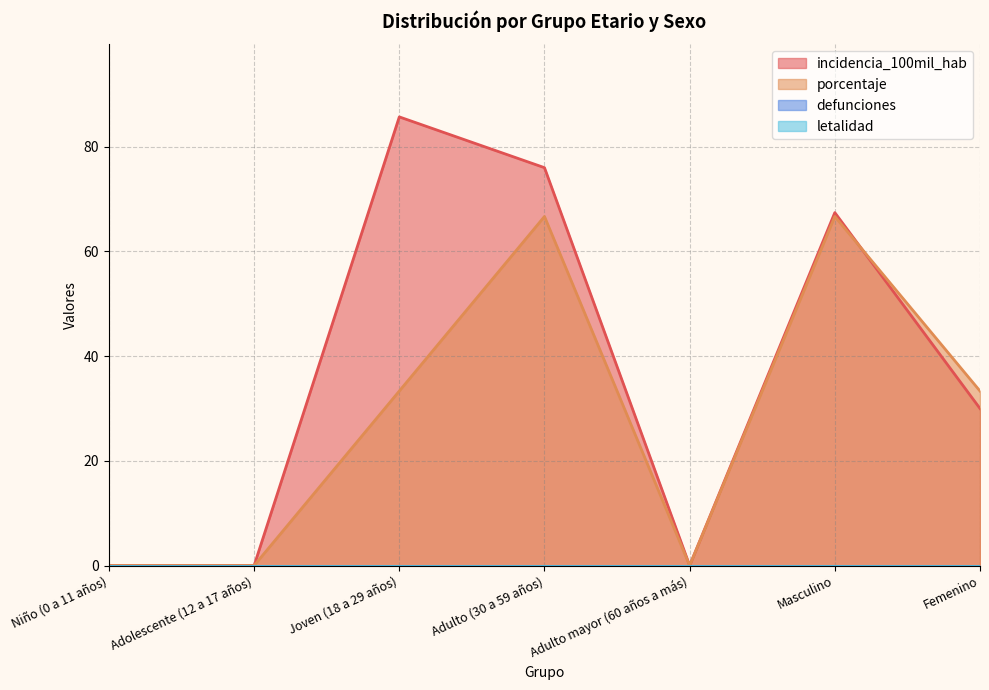

How many interior local valleys does the incidencia_100mil_hab series have?

1